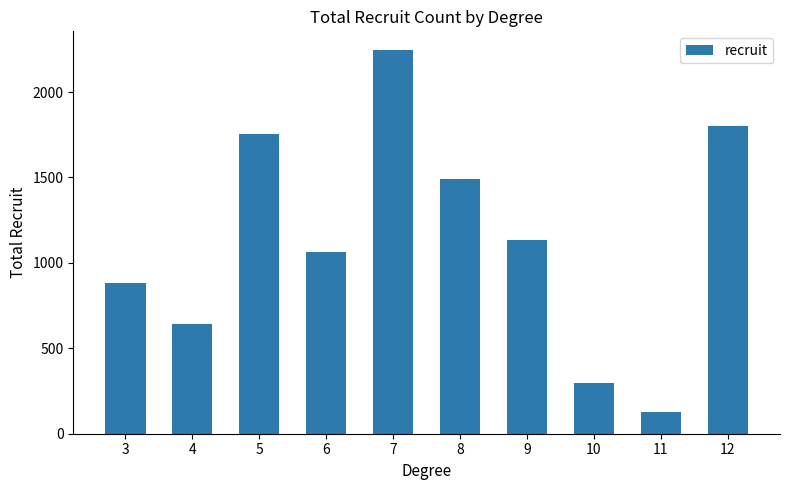

Which label corresponds to the smallest value in the chart?

11